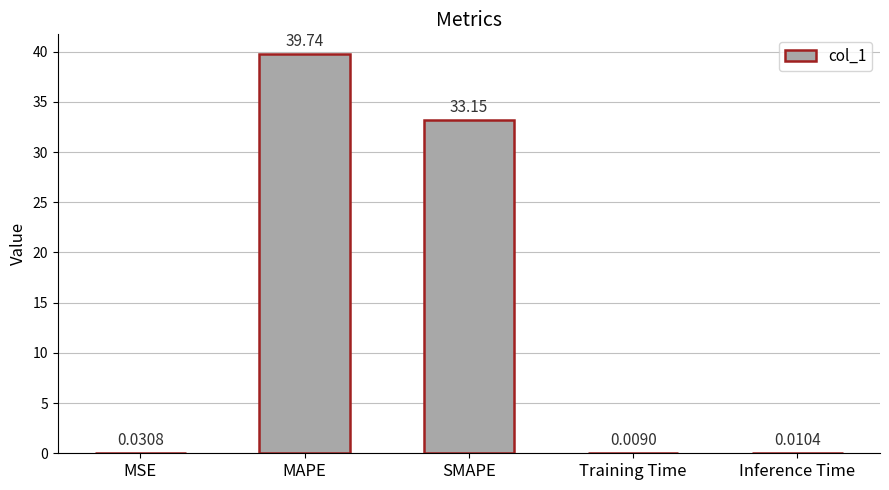

What is the sum of all values?

72.9